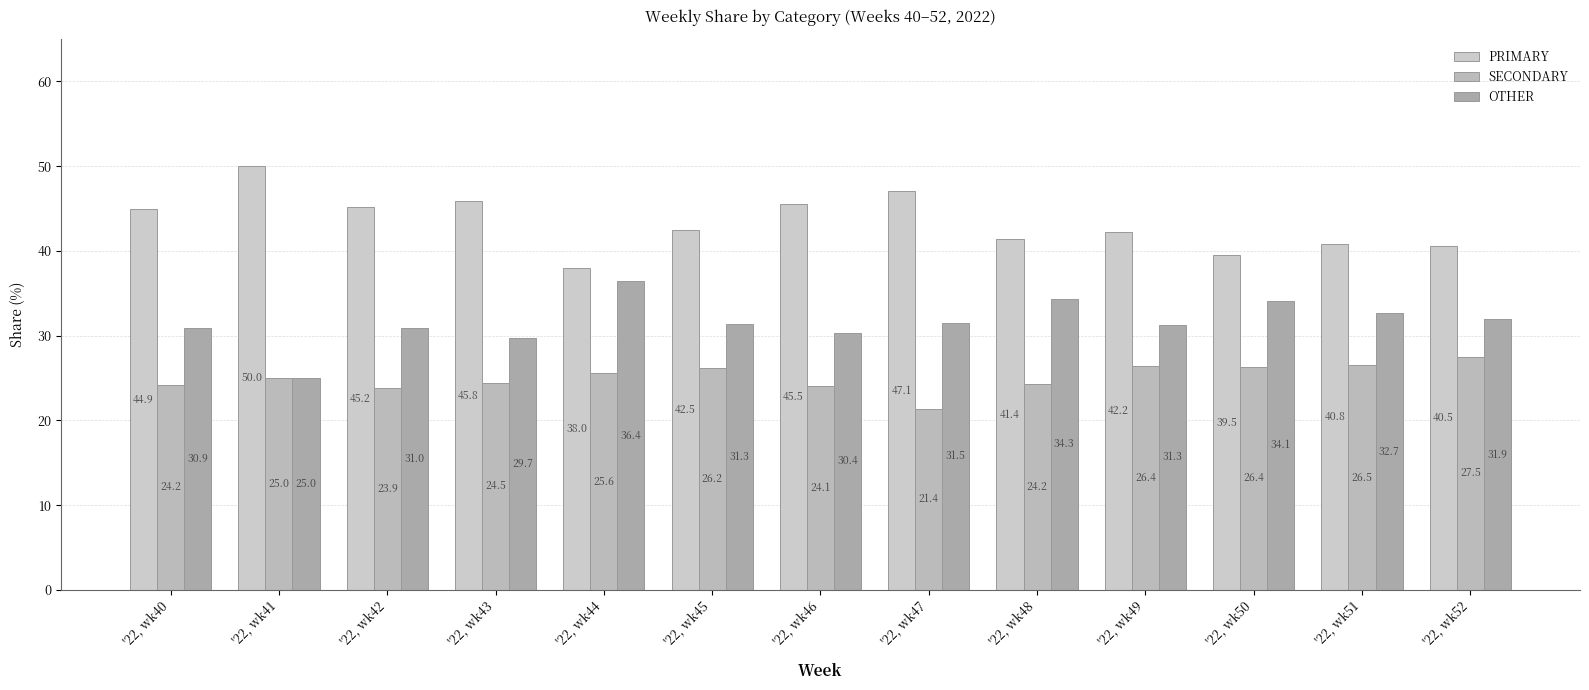

At which label is PRIMARY closest to 44?

'22, wk40